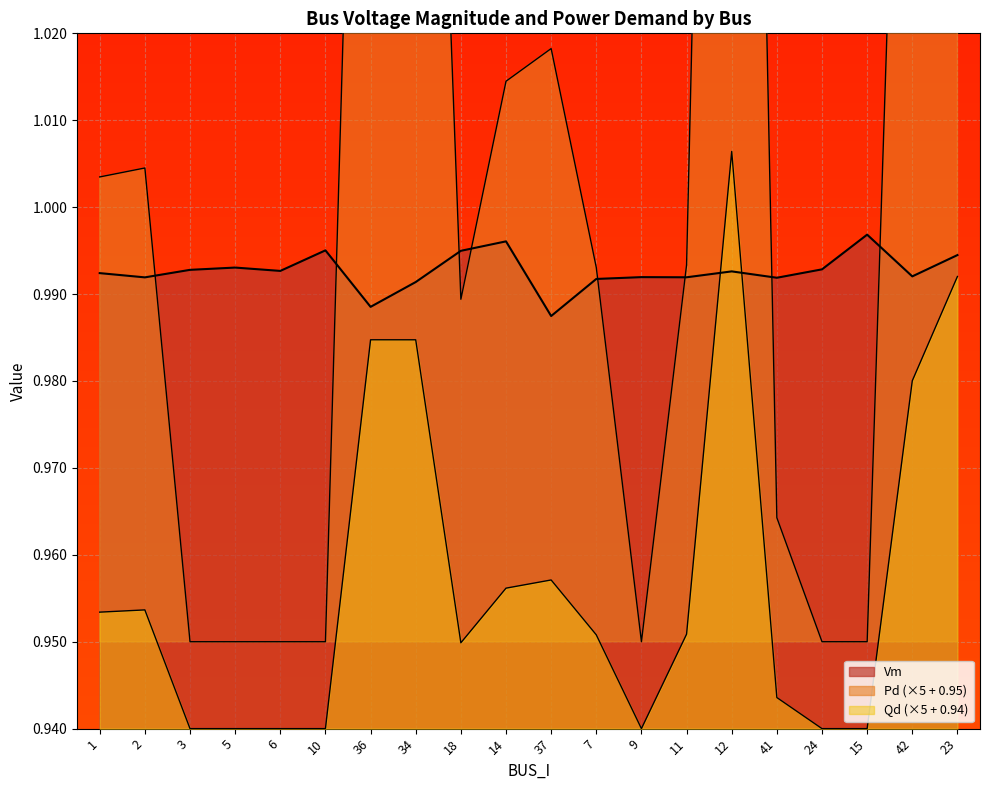

At which label does Vm reach its minimum?

37